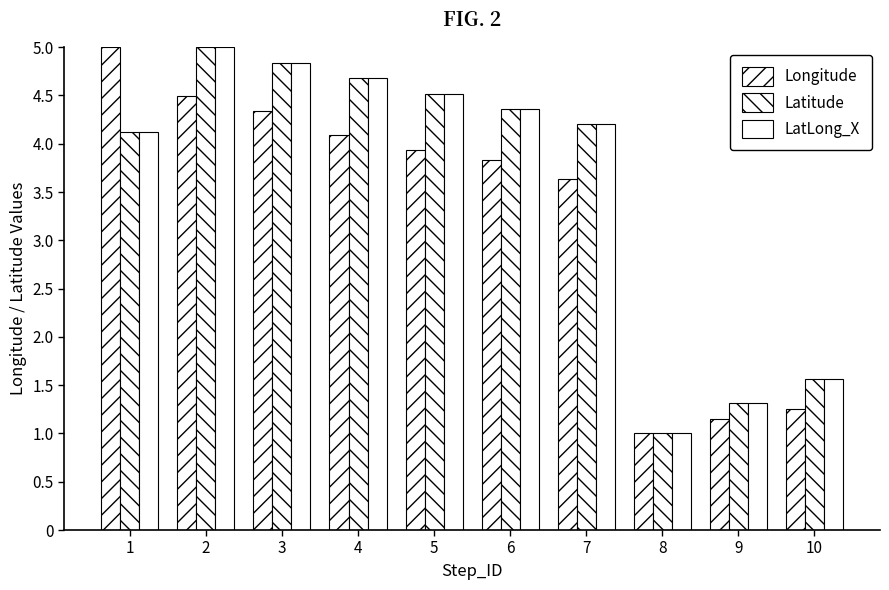

How many data points in Longitude are above 3?

7